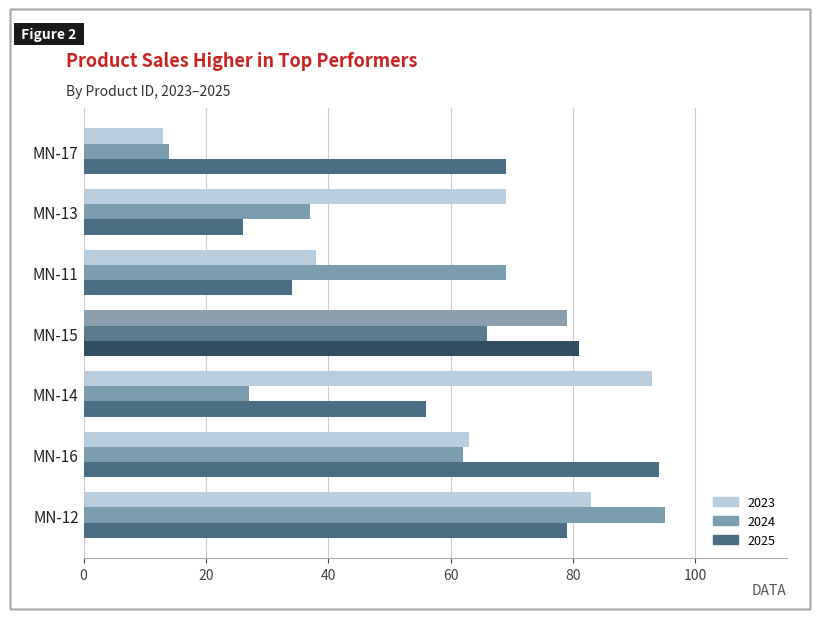

What are all the series names shown in the legend?

2023, 2024, 2025